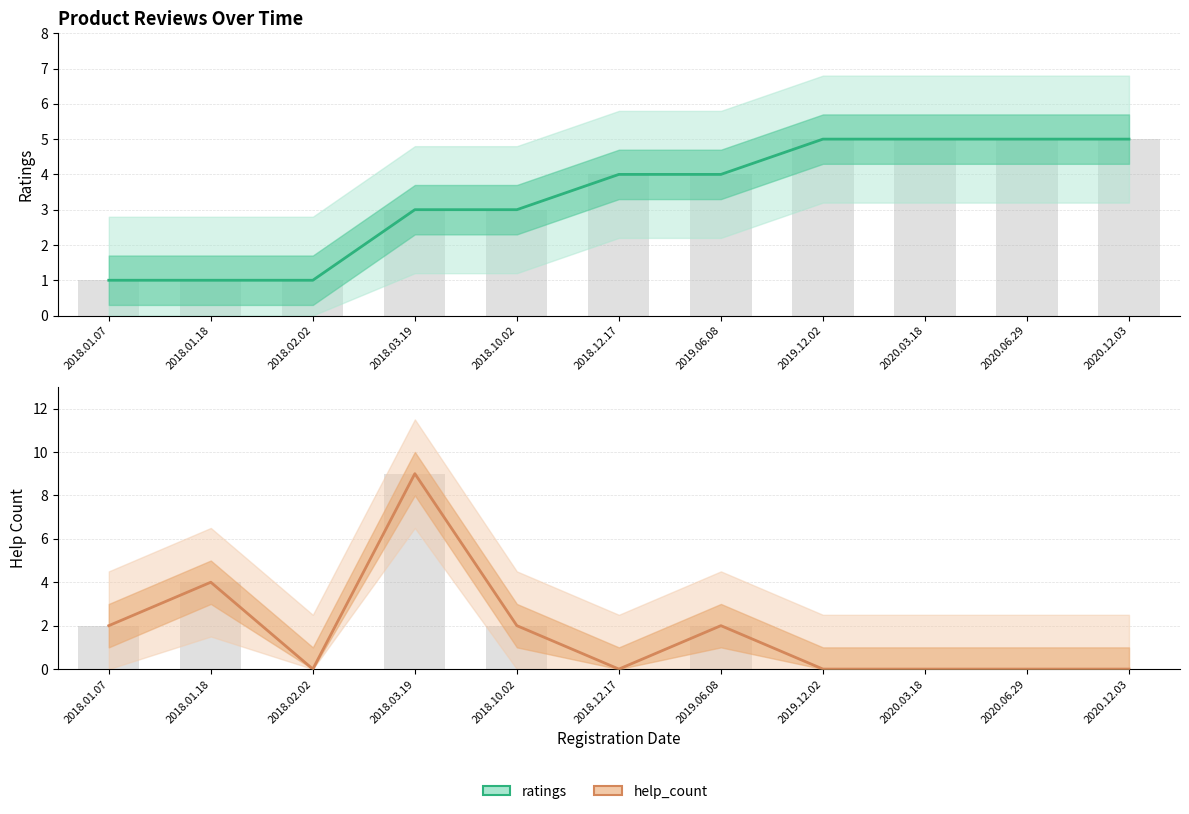

What is the approximate value of ratings at 2020.06.29?

5